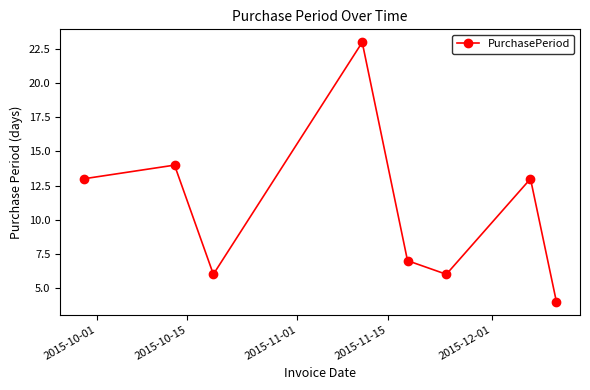

How many points are lower than both their immediate neighbors (excluding endpoints)?

2